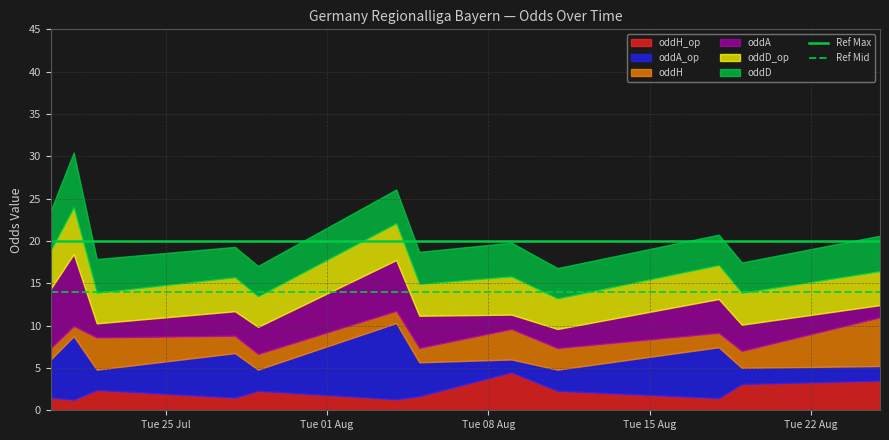

What is the value of the Ref Mid point at the 1st from the left?

14